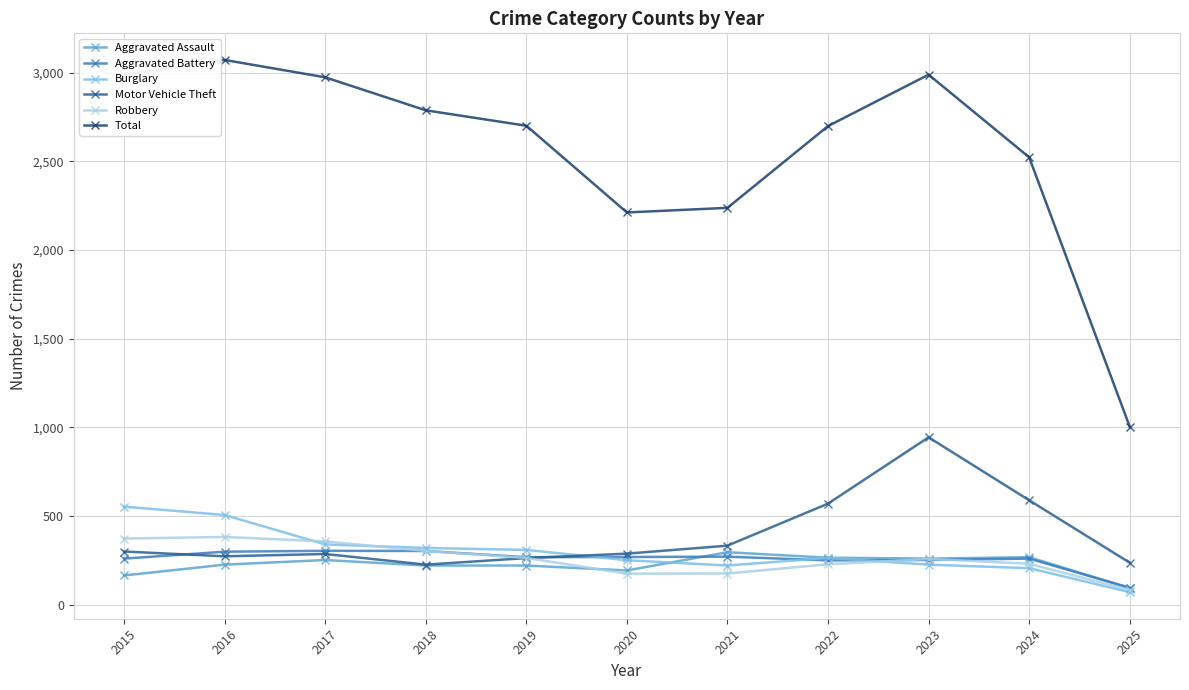

What is the average value of the Aggravated Assault series?

223